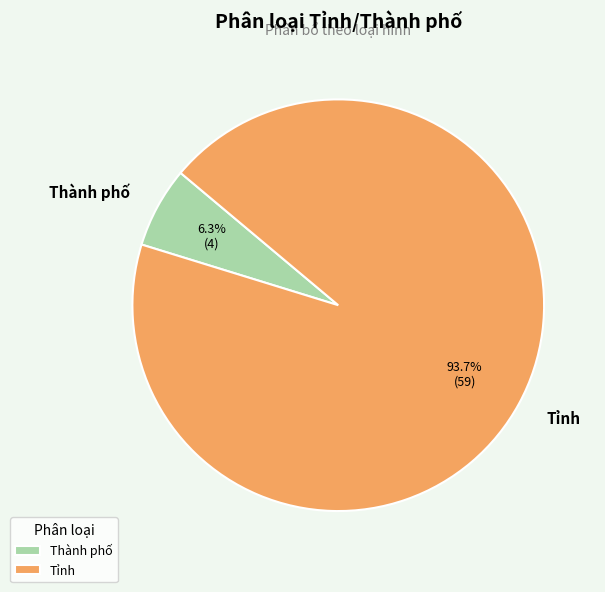

Is the sum of Thành phố and Tỉnh greater than half?

Yes